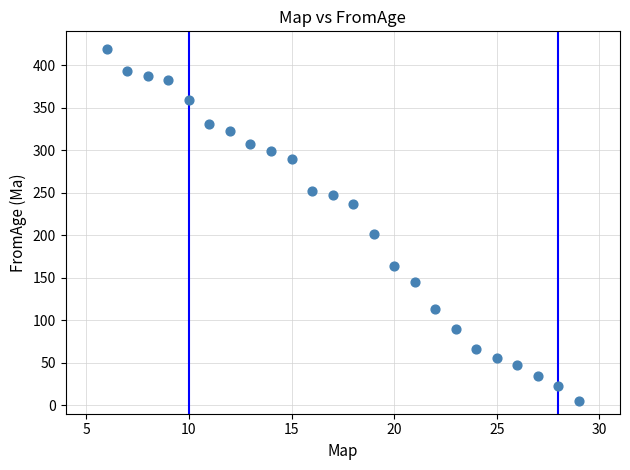

What Y value in the scatter plot is closest to 212?

201.0